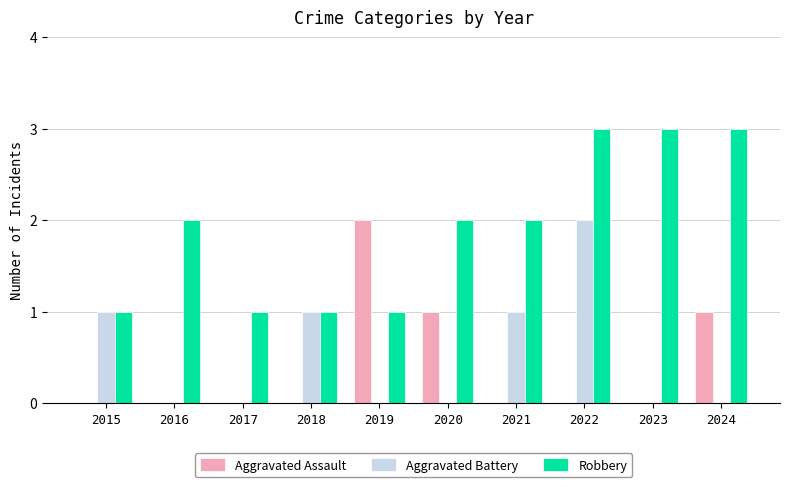

Which series has the largest total across all categories?

Robbery